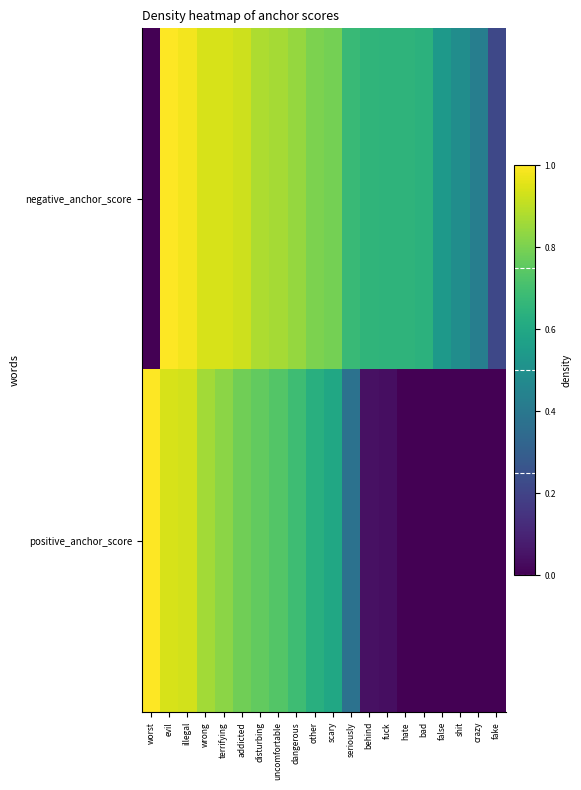

Reading left to right, list all the values displayed in this chart.

negative_anchor_score: worst=0.0	evil=1.0	illegal=1.0	wrong=0.9	terrifying=0.9	addicted=0.9	disturbing=0.9	uncomfortable=0.9	dangerous=0.8	other=0.8	scary=0.8	seriously=0.7	behind=0.7	fuck=0.7	hate=0.7	bad=0.6	false=0.5	shit=0.5	crazy=0.4	fake=0.2
positive_anchor_score: worst=1.0	evil=0.9	illegal=0.9	wrong=0.9	terrifying=0.8	addicted=0.8	disturbing=0.8	uncomfortable=0.7	dangerous=0.7	other=0.6	scary=0.6	seriously=0.4	behind=0.0	fuck=0.0	hate=0.0	bad=0.0	false=0.0	shit=0.0	crazy=0.0	fake=0.0